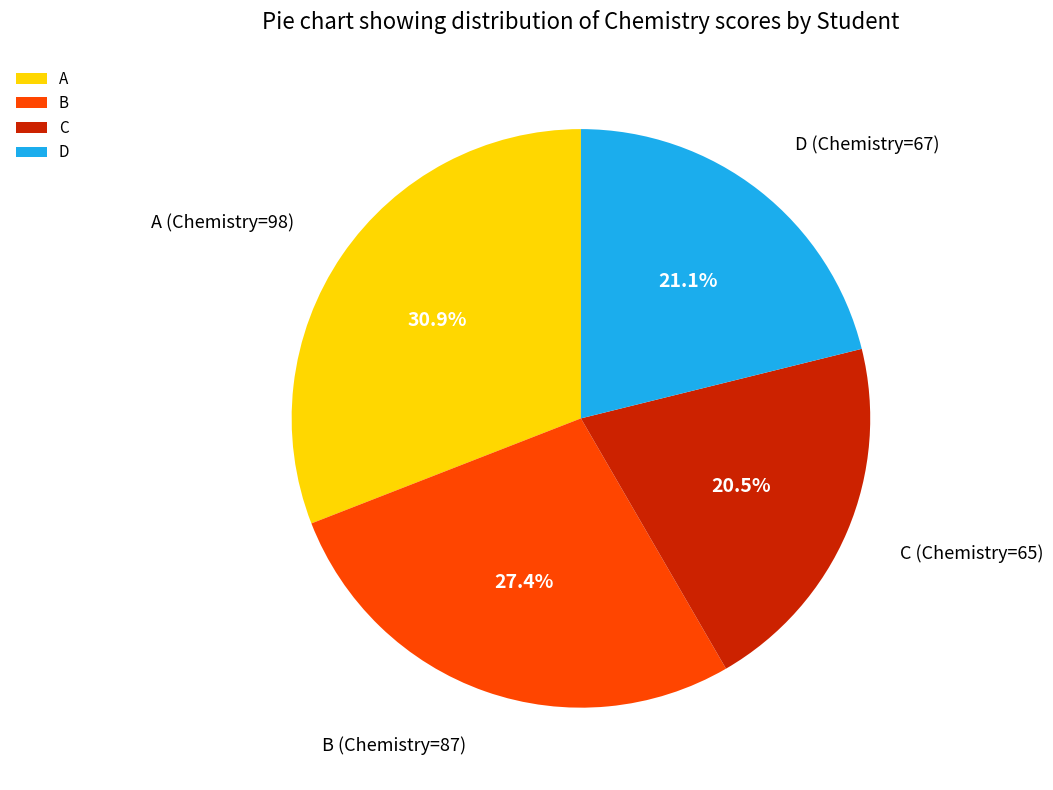

Is the sum of B and A greater than half?

Yes